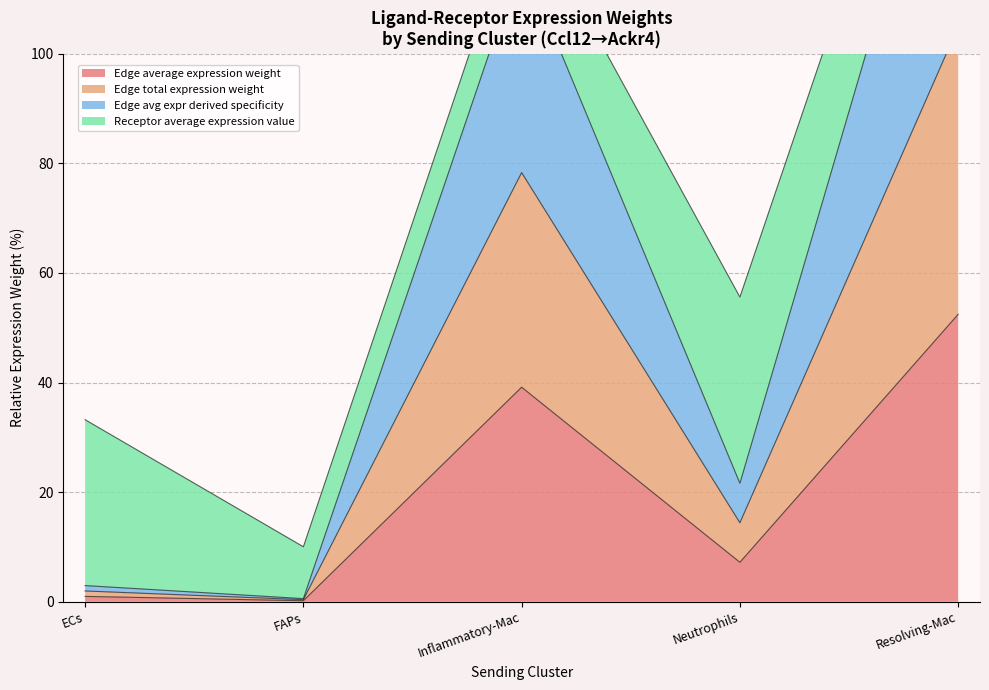

What is the approximate value of Edge average expression weight at Neutrophils?

7.2